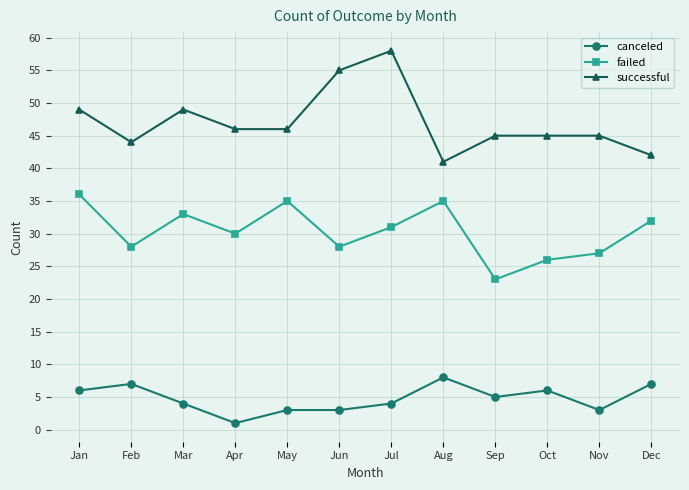

At which category does canceled reach its first local peak?

Feb